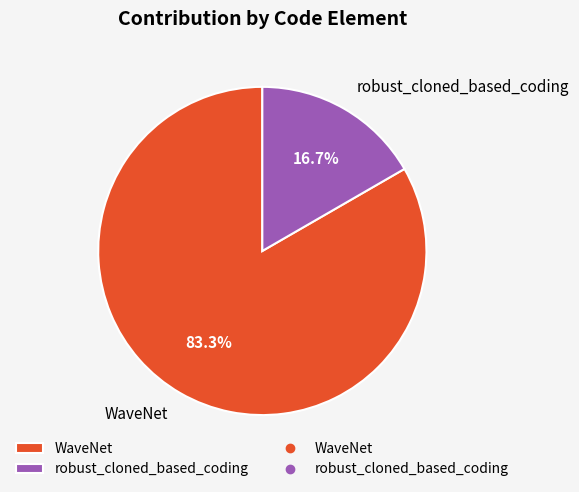

Does any single category account for the majority?

Yes